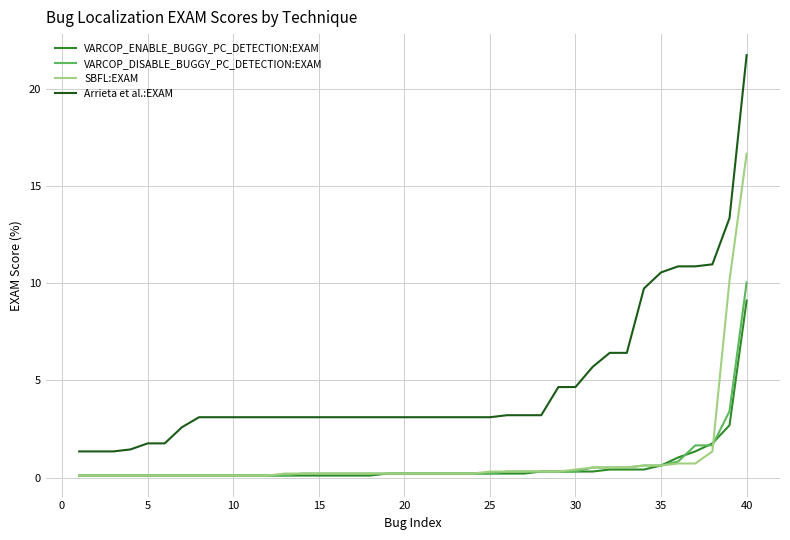

Reading left to right, extract all data points from this chart.

VARCOP_ENABLE_BUGGY_PC_DETECTION:EXAM: 0.1	0.1	0.1	0.1	0.1	0.1	0.1	0.1	0.1	0.1	0.1	0.1	0.1	0.1	0.1	0.1	0.1	0.1	0.2	0.2	0.2	0.2	0.2	0.2	0.2	0.2	0.2	0.3	0.3	0.3	0.3	0.4	0.4	0.4	0.6	1.0	1.3	1.8	2.7	9.1
VARCOP_DISABLE_BUGGY_PC_DETECTION:EXAM: 0.1	0.1	0.1	0.1	0.1	0.1	0.1	0.1	0.1	0.1	0.1	0.1	0.1	0.2	0.2	0.2	0.2	0.2	0.2	0.2	0.2	0.2	0.2	0.2	0.2	0.3	0.3	0.3	0.3	0.3	0.5	0.5	0.5	0.6	0.6	0.8	1.7	1.7	3.4	10.0
SBFL:EXAM: 0.1	0.1	0.1	0.1	0.1	0.1	0.1	0.1	0.1	0.1	0.1	0.1	0.2	0.2	0.2	0.2	0.2	0.2	0.2	0.2	0.2	0.2	0.2	0.2	0.3	0.3	0.3	0.3	0.3	0.4	0.5	0.5	0.5	0.6	0.6	0.7	0.7	1.3	10.1	16.7
Arrieta et al.:EXAM: 1.3	1.3	1.3	1.4	1.8	1.8	2.6	3.1	3.1	3.1	3.1	3.1	3.1	3.1	3.1	3.1	3.1	3.1	3.1	3.1	3.1	3.1	3.1	3.1	3.1	3.2	3.2	3.2	4.7	4.7	5.7	6.4	6.4	9.7	10.6	10.9	10.9	11.0	13.4	21.7